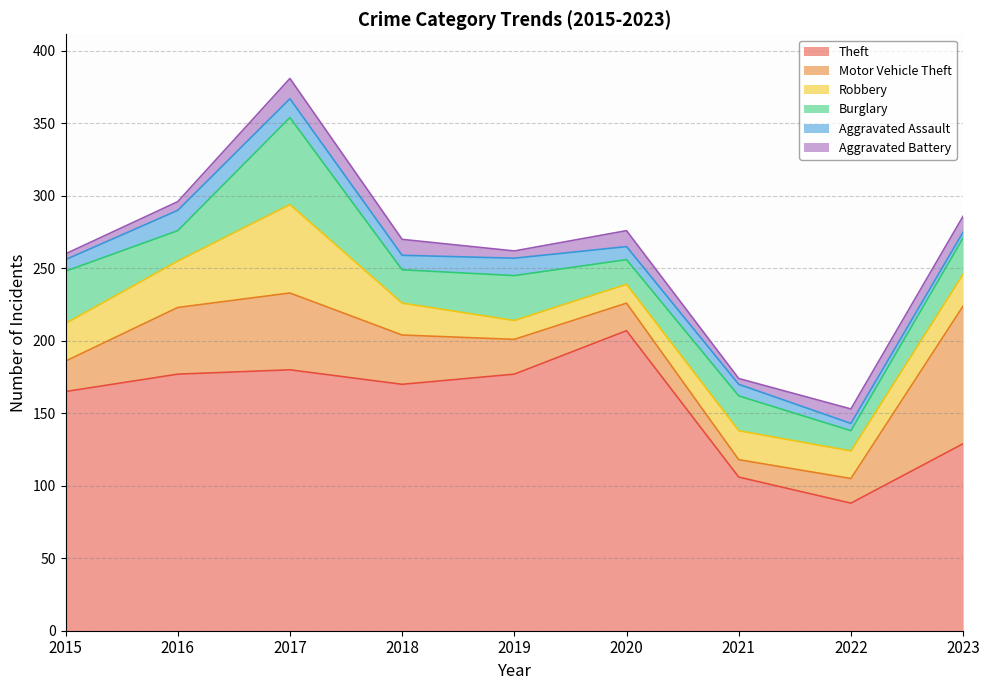

What is the average value of the Aggravated Assault series?

9